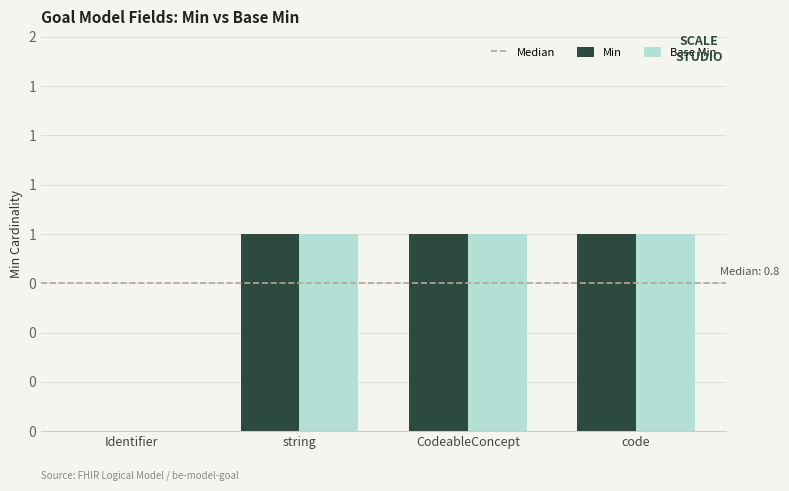

Does the chart contain stacked bars?

No